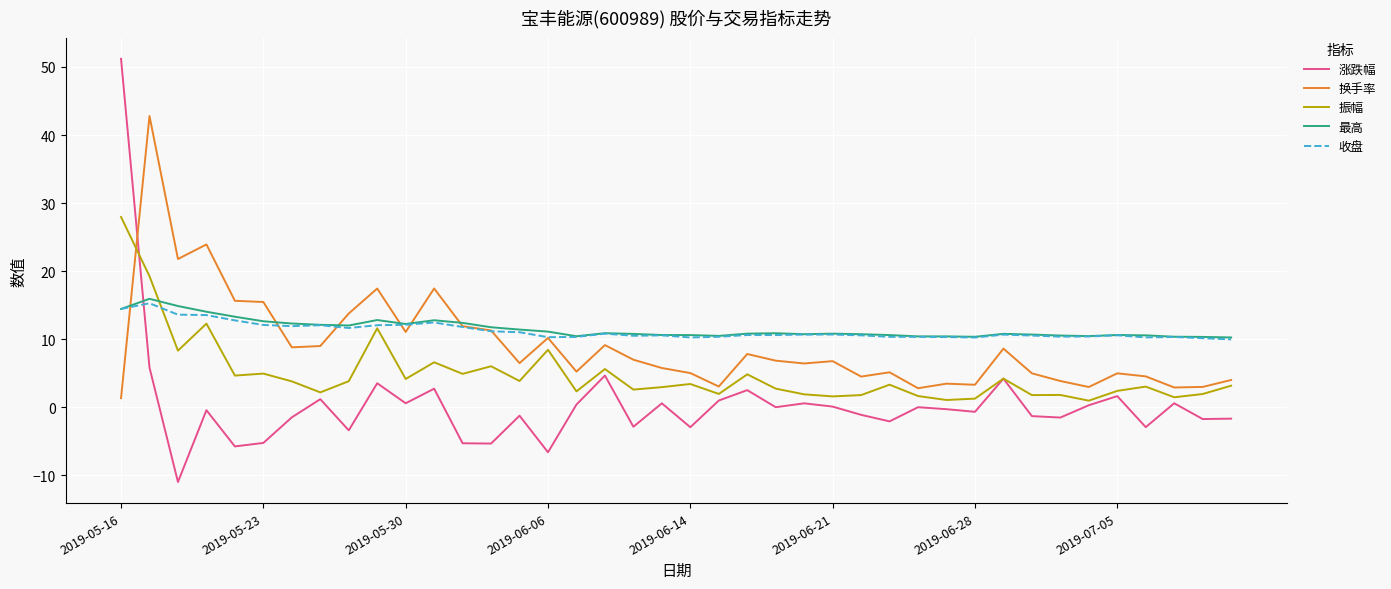

What are all the series names shown in the legend?

涨跌幅, 换手率, 振幅, 最高, 收盘